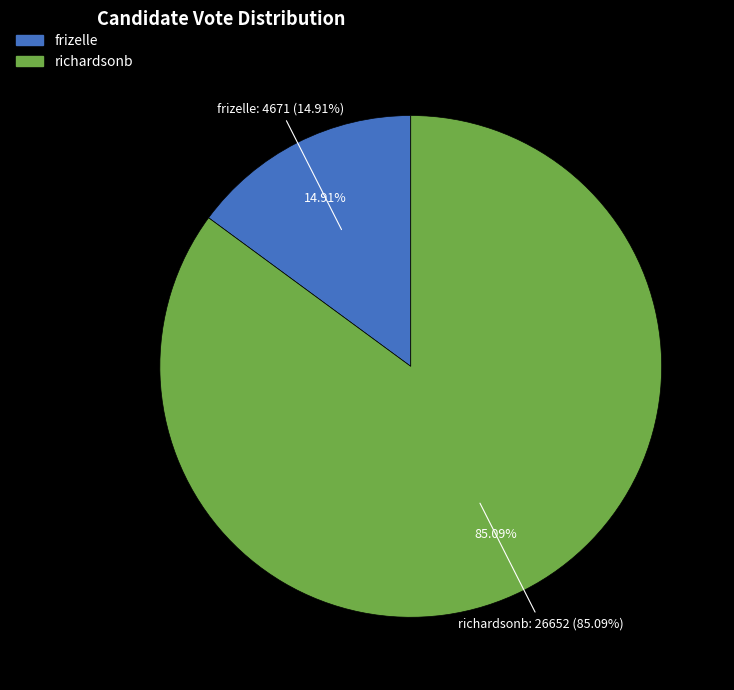

Is the sum of richardsonb and frizelle greater than half?

Yes